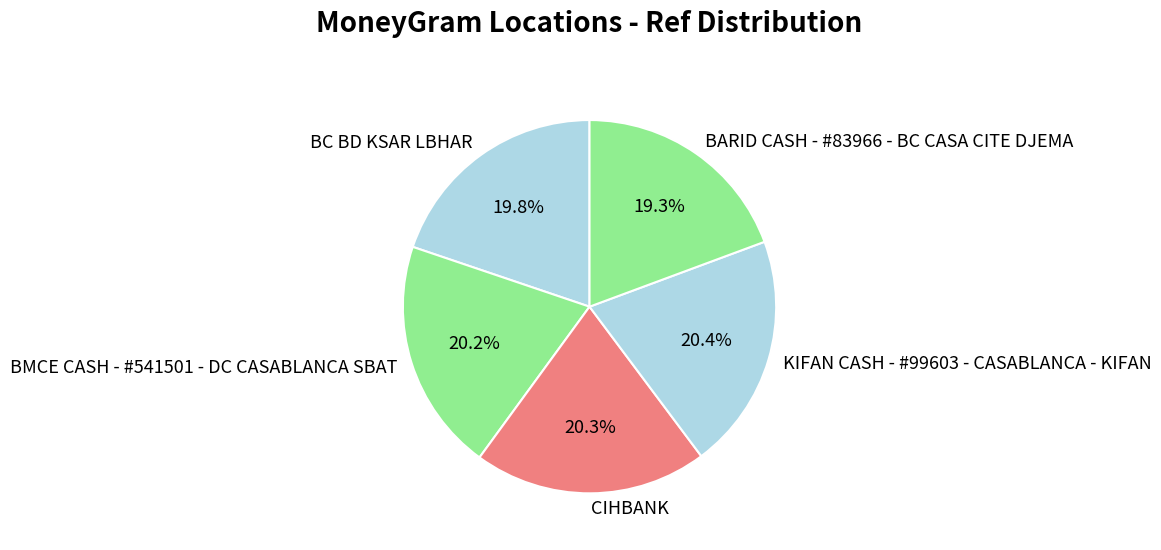

Is there a majority slice in this chart?

No